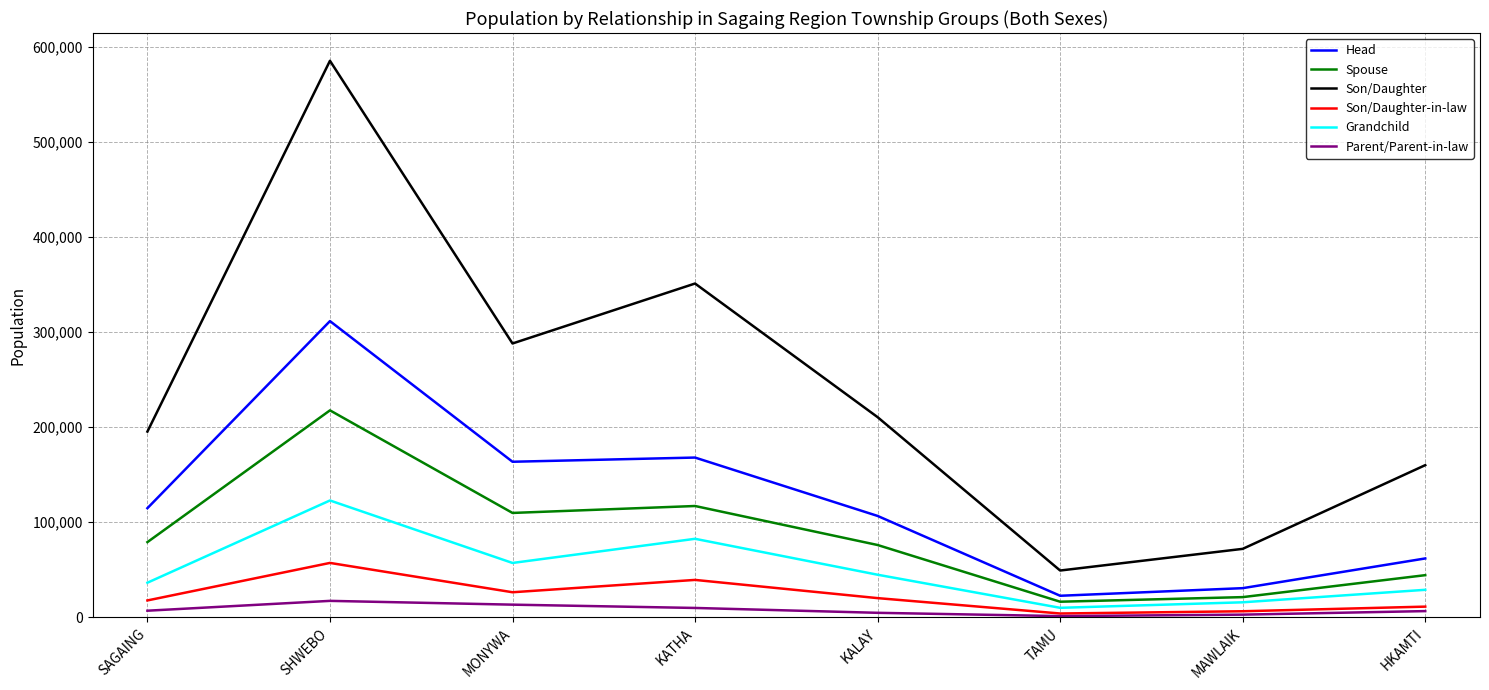

What is the maximum value shown in the chart?

585274